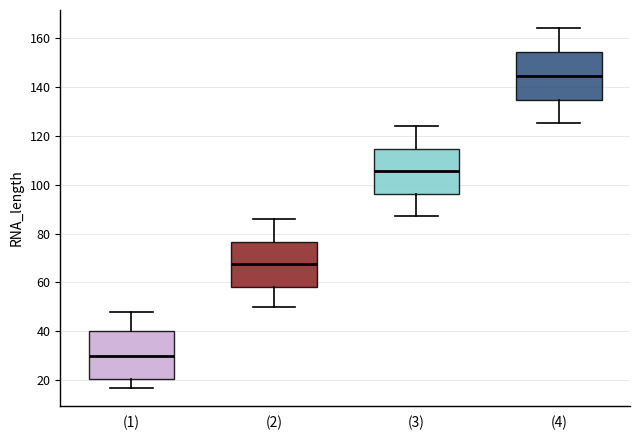

Reading left to right, read every box against the y-axis: the position of its median line, the range the box covers, and the ends of its whiskers. The values are not printed on the chart, so give them approximately, as read against the axis.

(1): median 30, box 20 to 40, whiskers 18 to 48
(2): median 68, box 58 to 76, whiskers 50 to 86
(3): median 106, box 96 to 114, whiskers 88 to 124
(4): median 144, box 134 to 154, whiskers 126 to 164